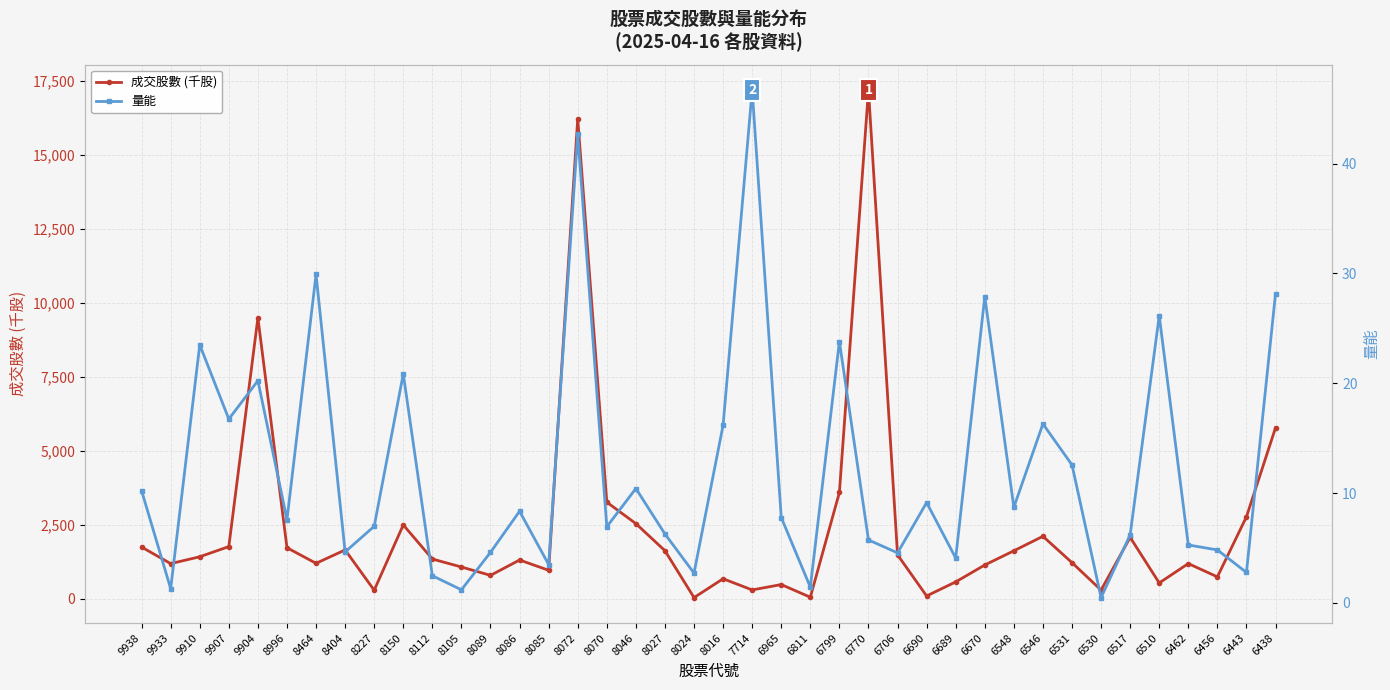

What is the approximate value of 成交股數 (千股) at 6689?

567.5